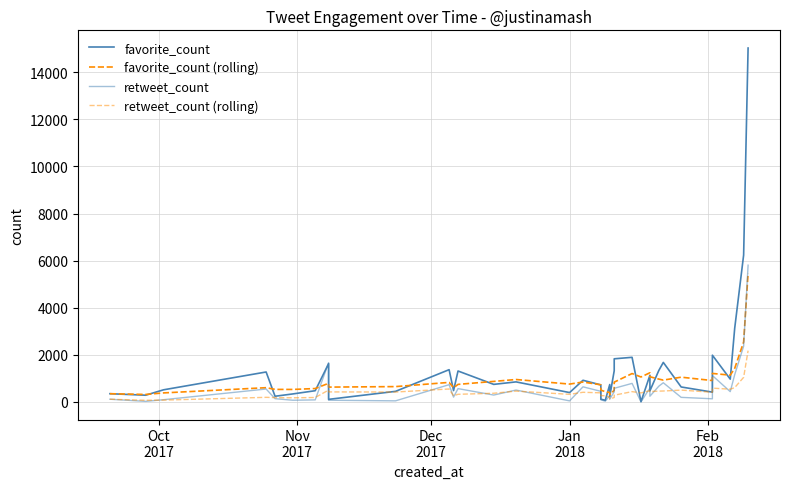

What is the greatest value displayed?

15026.0